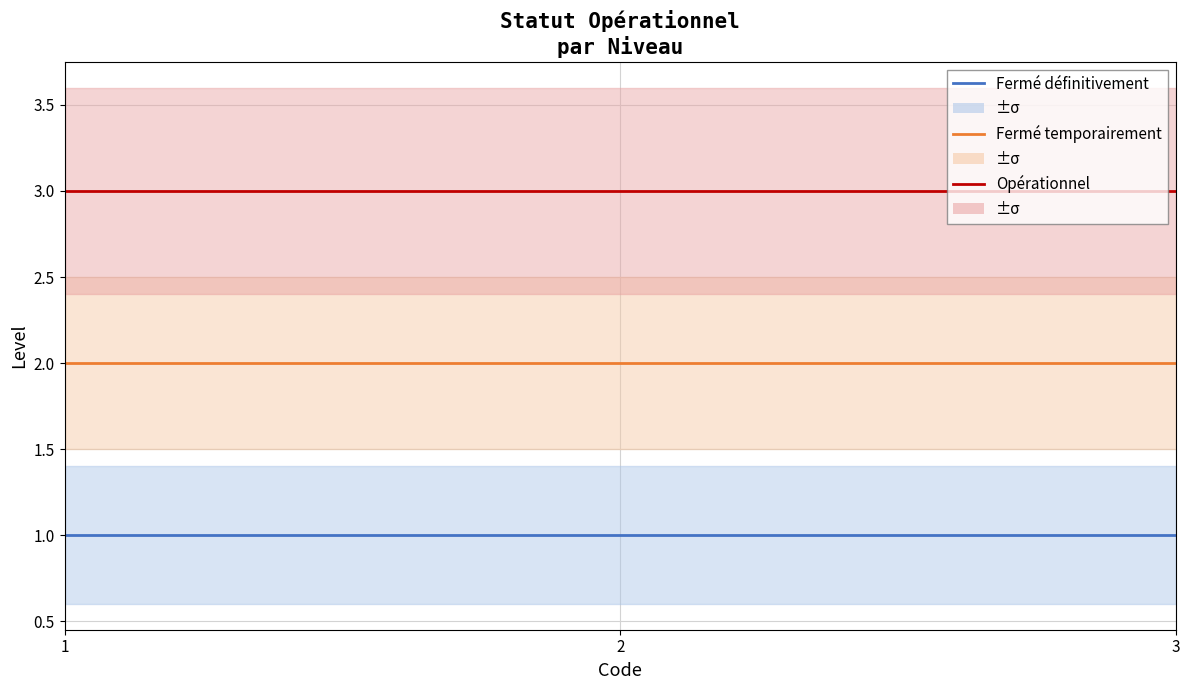

Between 1 and 2, which series saw the biggest shift?

Fermé définitivement